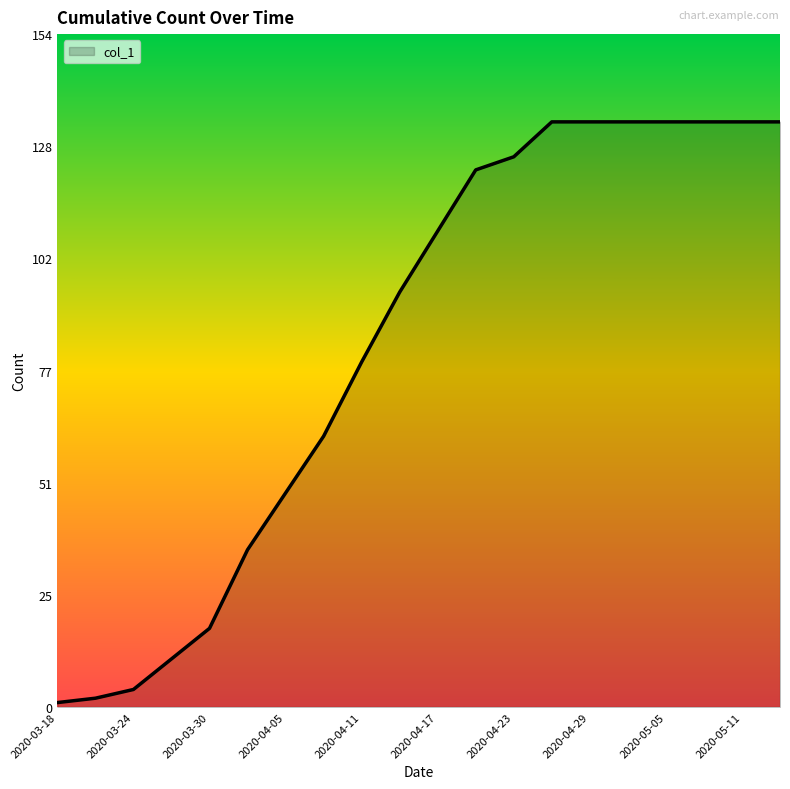

What is the maximum value shown in the chart?

134